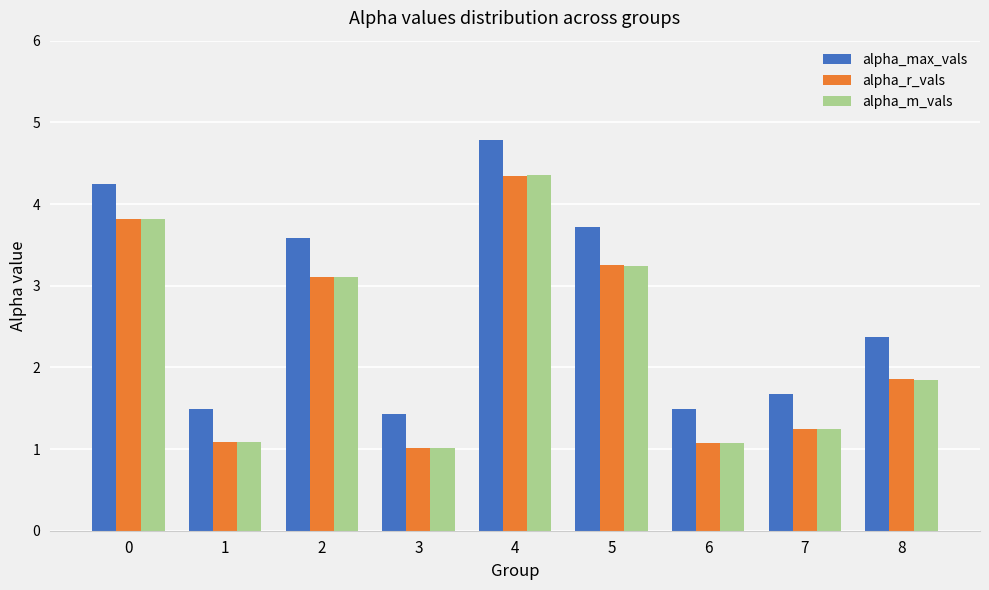

At how many categories does at least one series exceed 2?

5